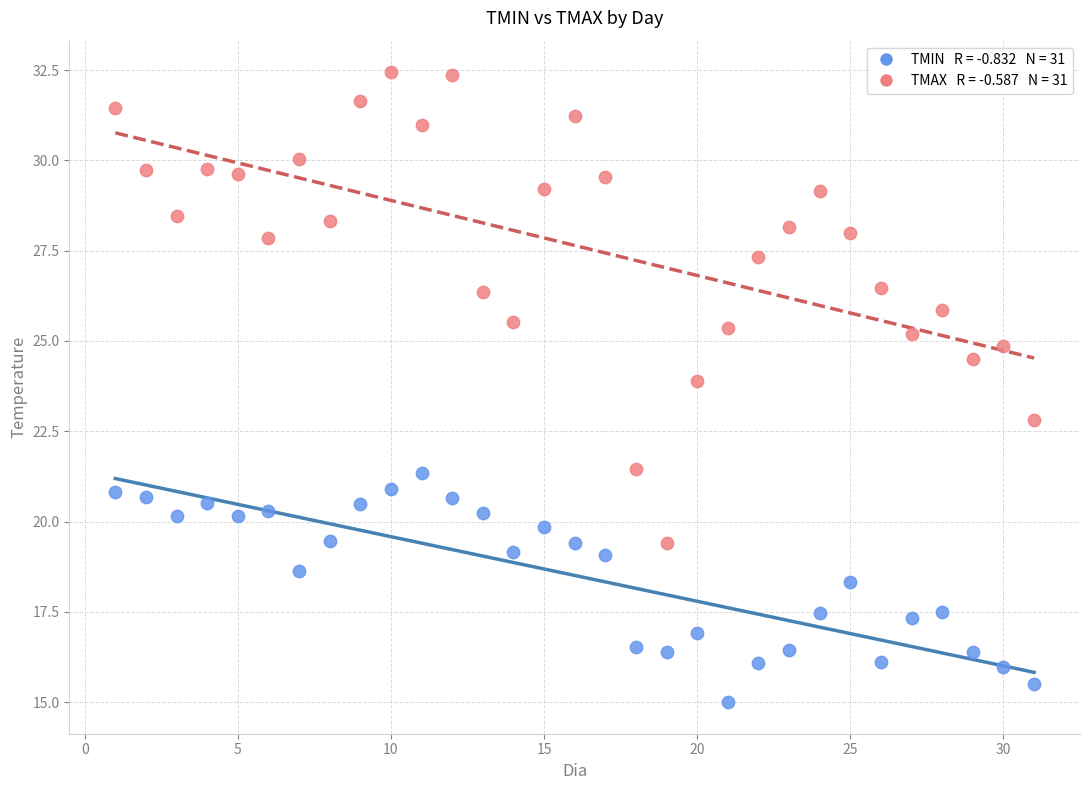

Across all data points, what is the range of X values (max minus min)?

30.0